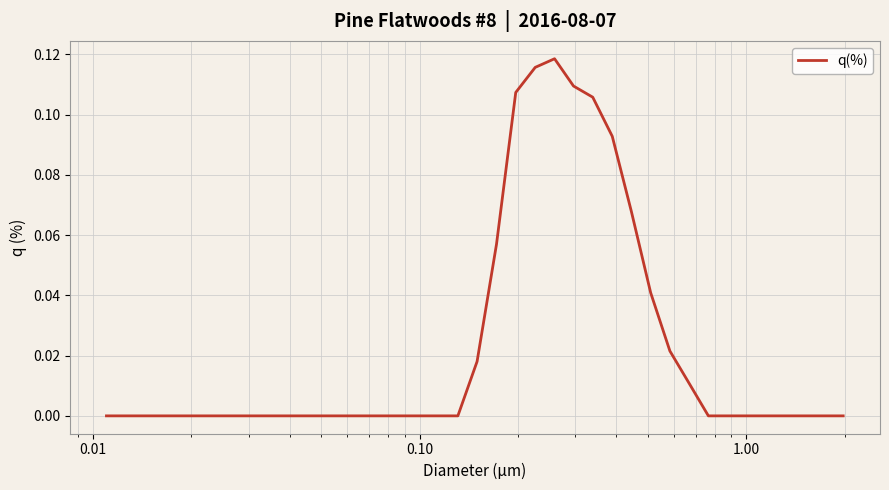

How many lines are shown in the chart?

1